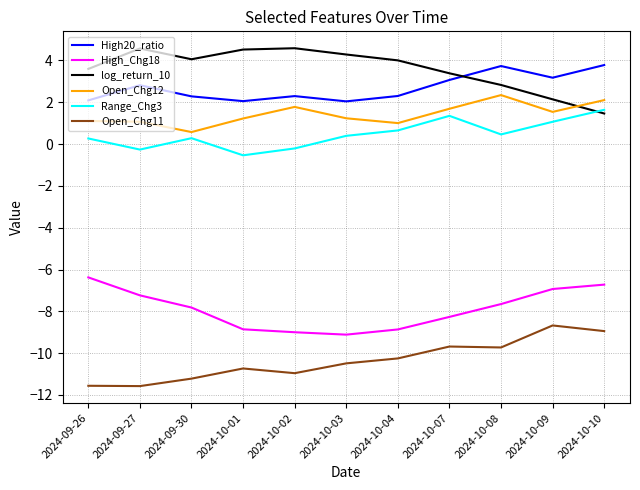

What position from the right is 2024-10-01?

8